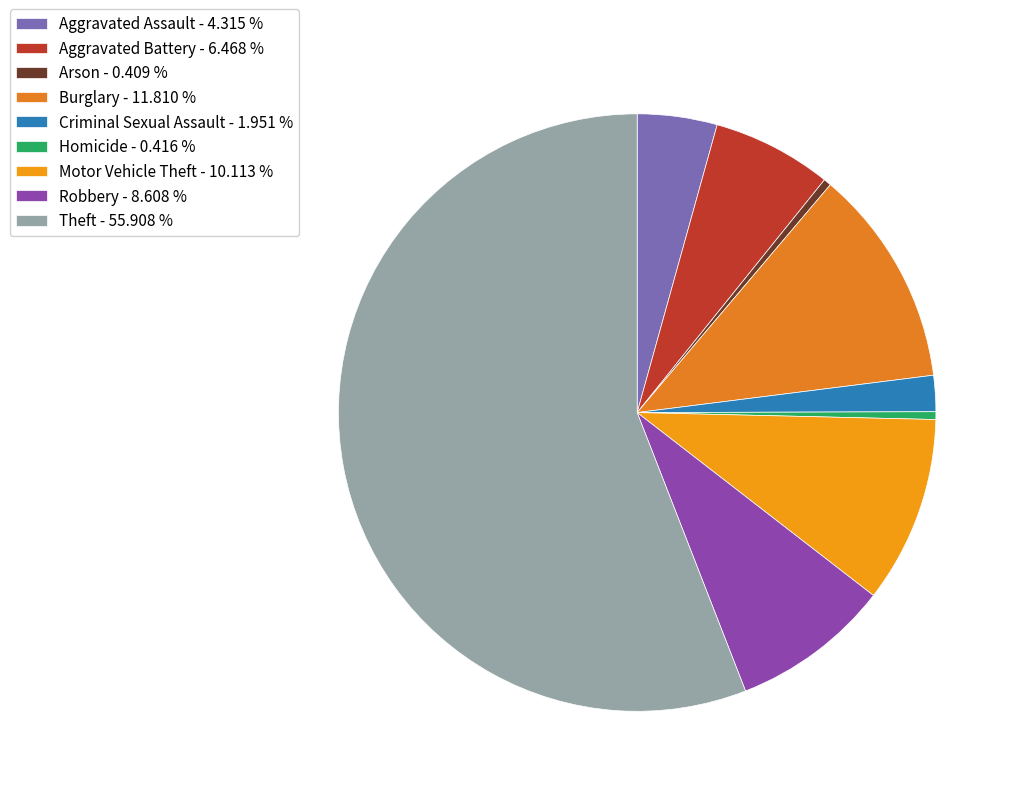

The Robbery slice represents 9% of the pie. True or false?

True